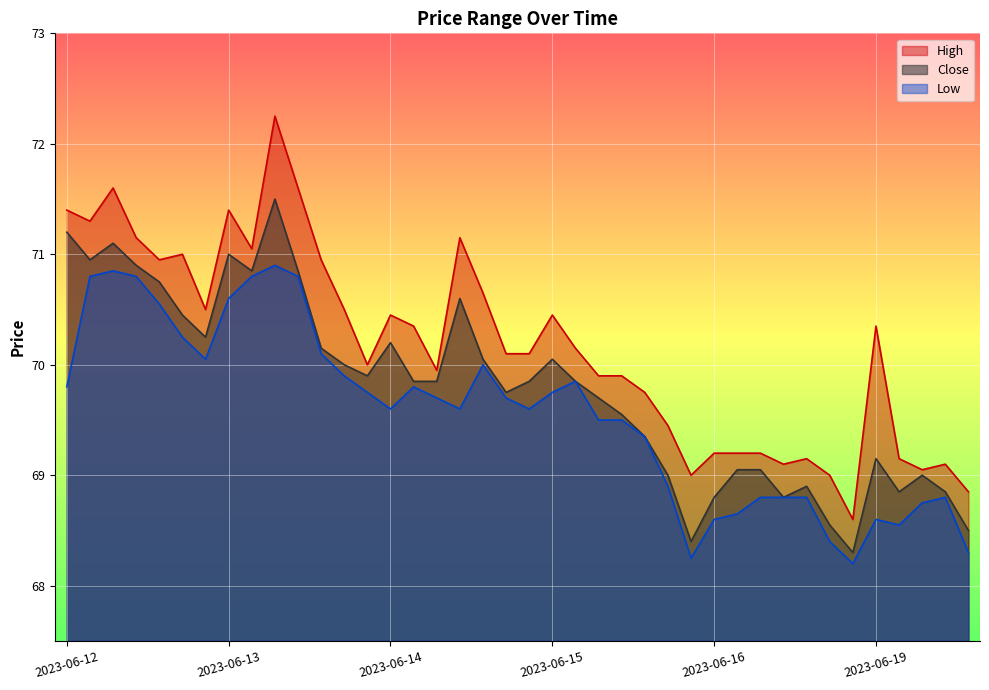

Reading left to right, extract all data points from this chart.

High: 71.4	71.3	71.6	71.2	71.0	71.0	70.5	71.4	71.0	72.2	71.6	71.0	70.5	70.0	70.5	70.3	70.0	71.2	70.7	70.1	70.1	70.5	70.2	69.9	69.9	69.8	69.5	69.0	69.2	69.2	69.2	69.1	69.2	69.0	68.6	70.3	69.2	69.0	69.1	68.8
Close: 71.2	71.0	71.1	70.9	70.8	70.5	70.2	71.0	70.8	71.5	70.8	70.2	70.0	69.9	70.2	69.8	69.8	70.6	70.0	69.8	69.8	70.0	69.8	69.7	69.5	69.3	69.0	68.4	68.8	69.0	69.0	68.8	68.9	68.5	68.3	69.2	68.8	69.0	68.8	68.5
Low: 69.8	70.8	70.8	70.8	70.5	70.2	70.0	70.6	70.8	70.9	70.8	70.1	69.9	69.8	69.6	69.8	69.7	69.6	70.0	69.7	69.6	69.8	69.8	69.5	69.5	69.3	68.9	68.2	68.6	68.7	68.8	68.8	68.8	68.4	68.2	68.6	68.5	68.8	68.8	68.3